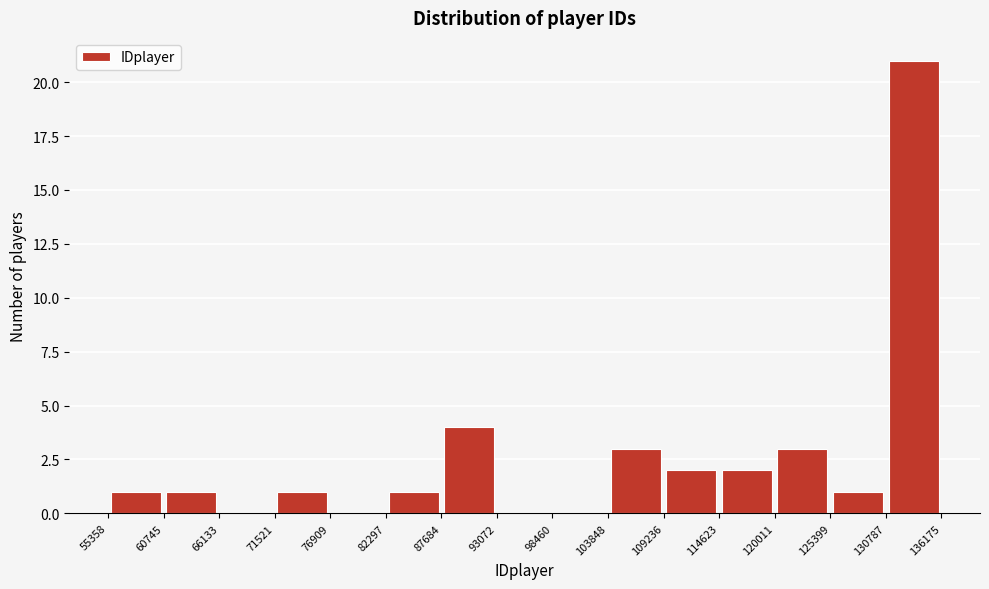

Reading left to right, transcribe this chart: for each bar, give the range it covers on the x-axis and its height. The values are not printed on the chart, so give them approximately, as read against the axis.

55358 to 60745: 1
60745 to 66133: 1
66133 to 71521: 0
71521 to 76909: 1
76909 to 82297: 0
82297 to 87684: 1
87684 to 93072: 4
93072 to 98460: 0
98460 to 103848: 0
103848 to 109236: 3
109236 to 114623: 2
114623 to 120011: 2
120011 to 125399: 3
125399 to 130787: 1
130787 to 136175: 21